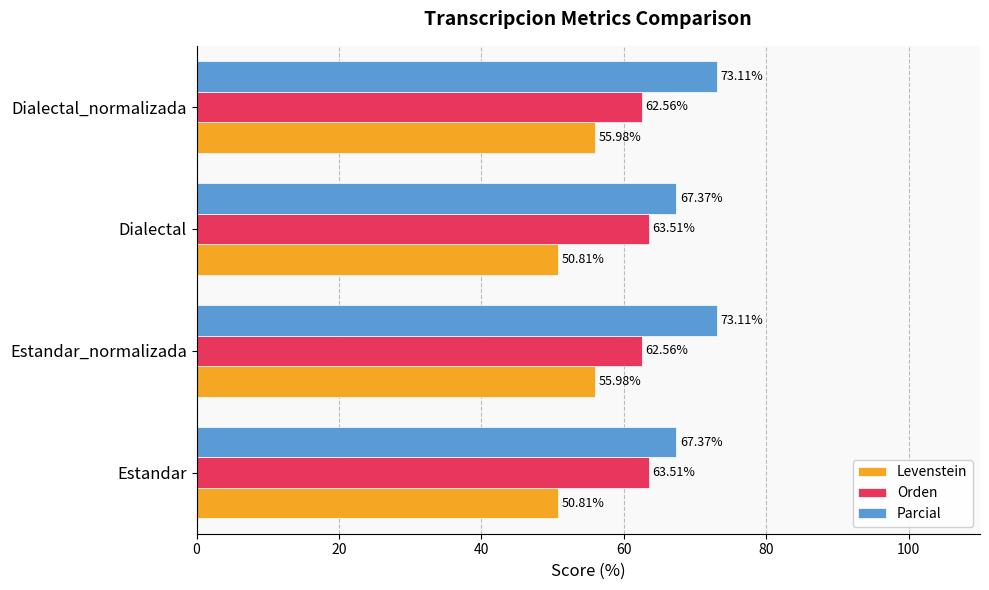

Which series has the largest total across all categories?

Parcial